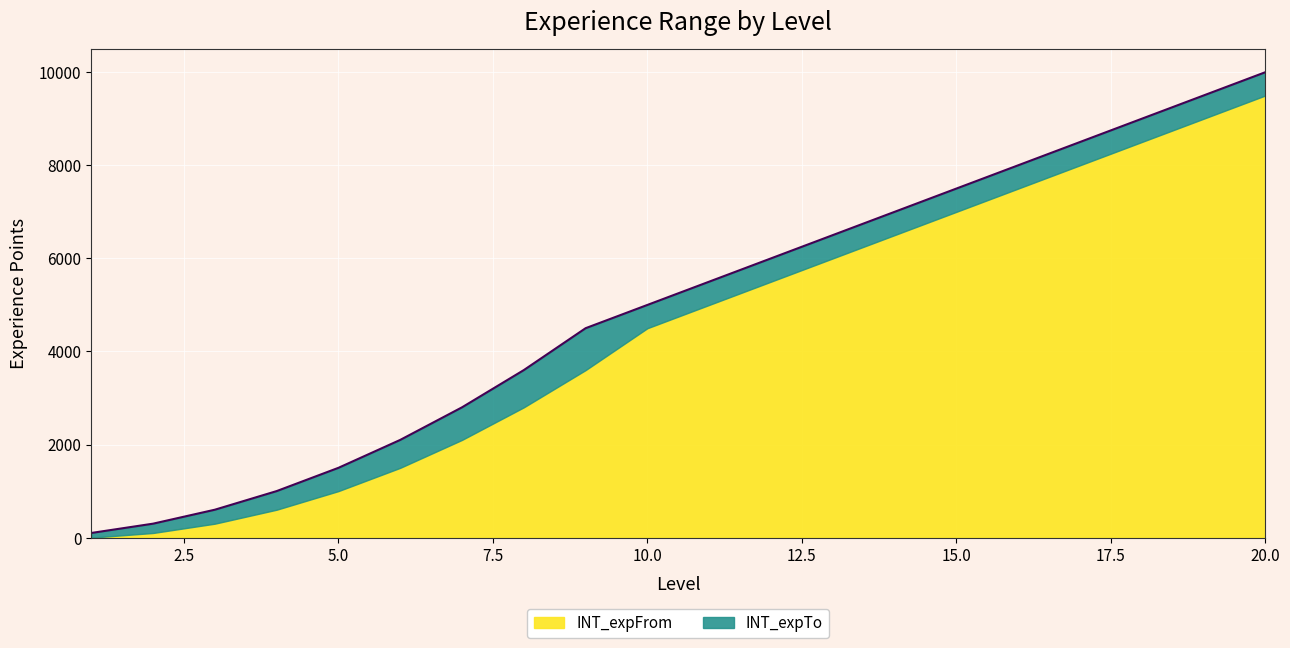

At which category is the sum across all series the highest?

20.0